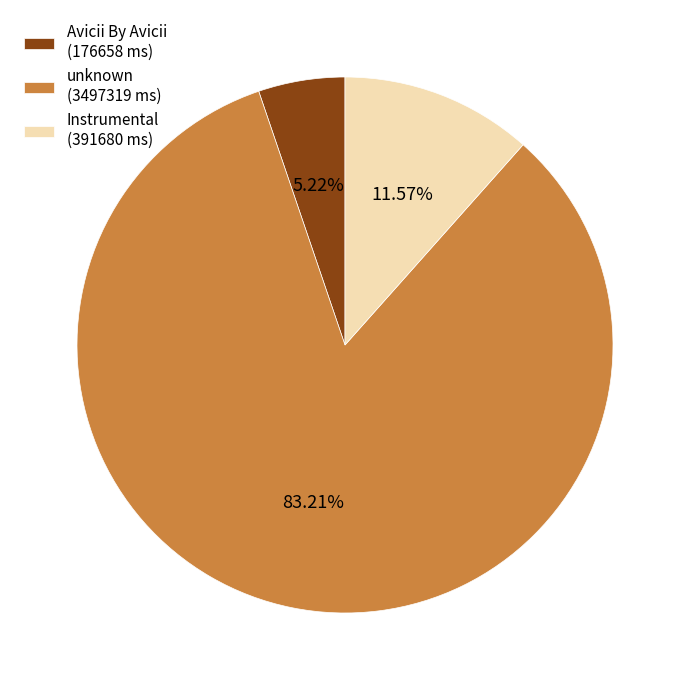

Which category has the biggest portion of the pie?

unknown (3497319 ms)